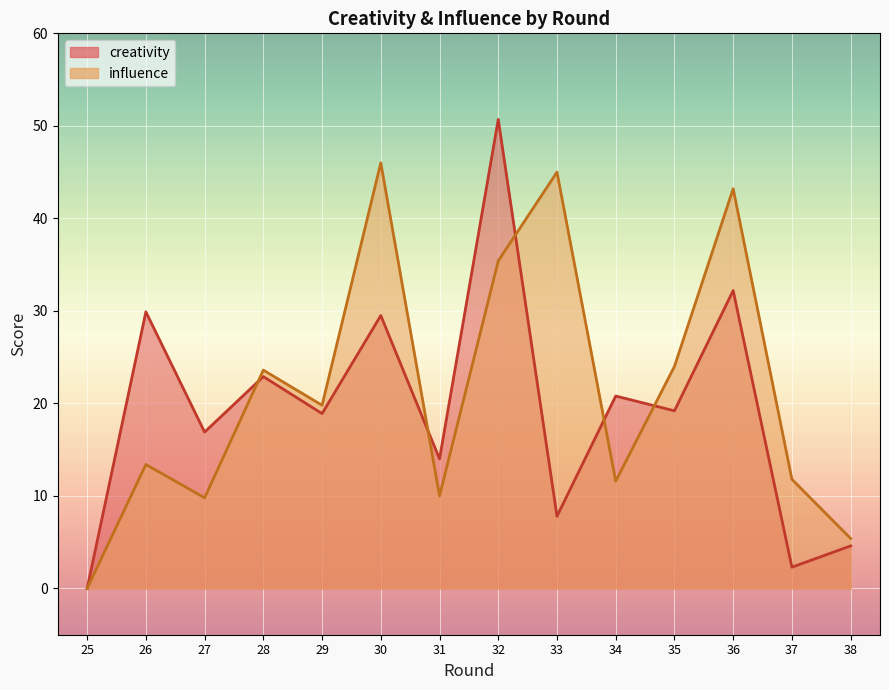

How many lines are shown in the chart?

2